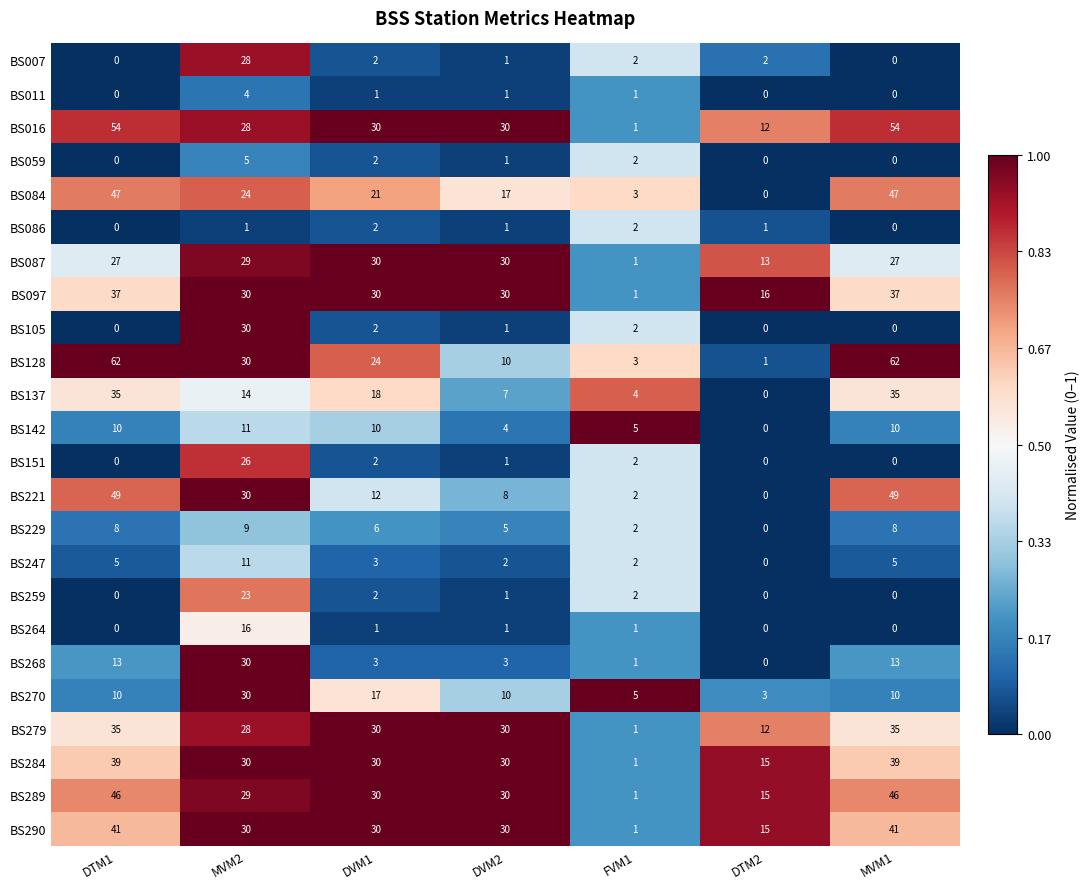

What is the sum of the BS270 values at DTM1 and MVM1?

20